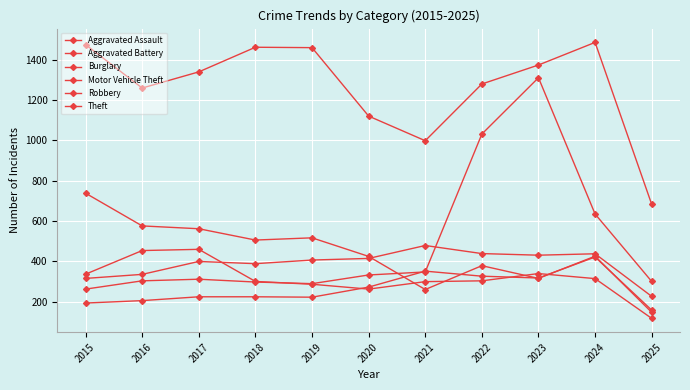

After their last crossing, which series has the higher values: Robbery or Motor Vehicle Theft?

Motor Vehicle Theft